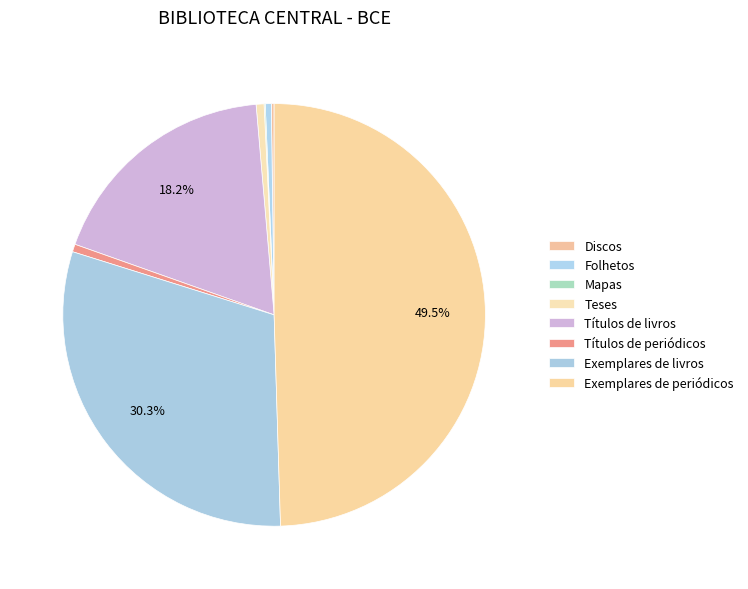

Does any single category account for the majority?

No